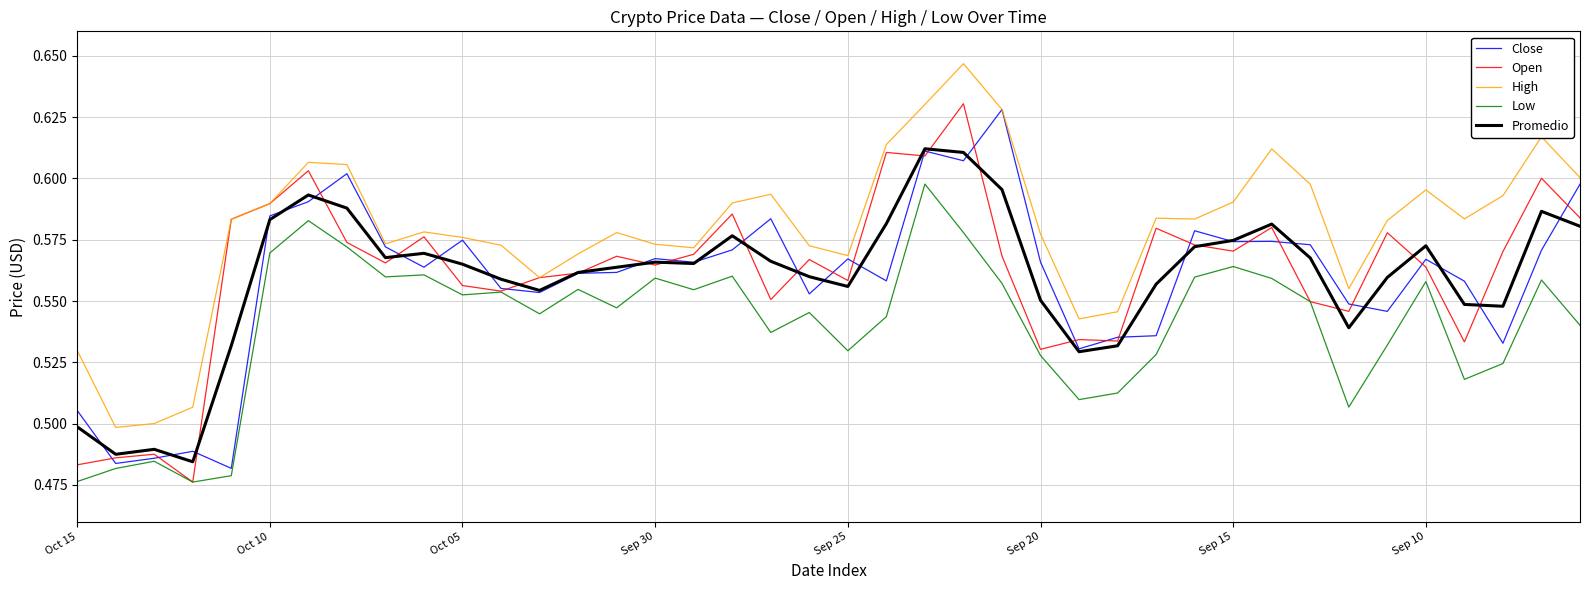

Which series has the largest total across all categories?

High